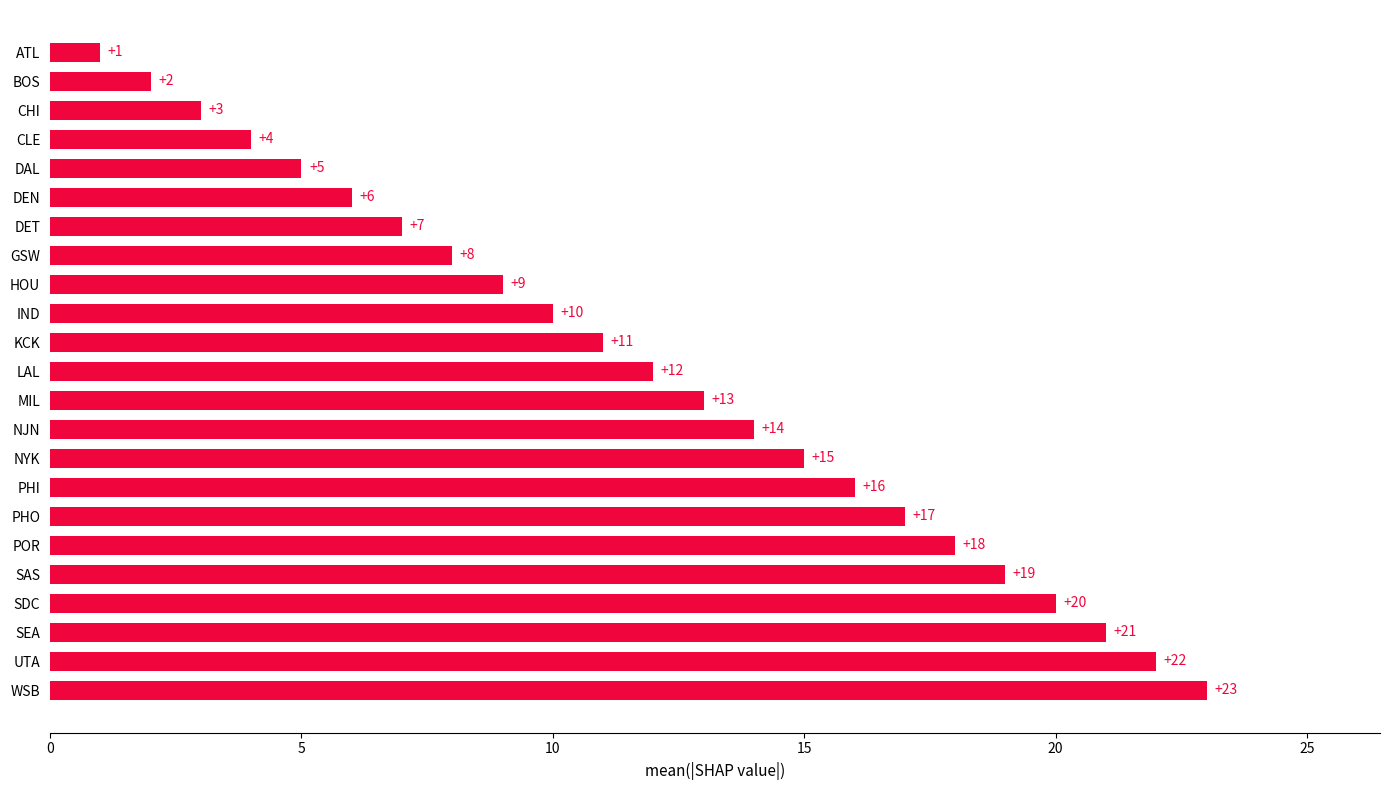

How many categories are shown in the chart?

23